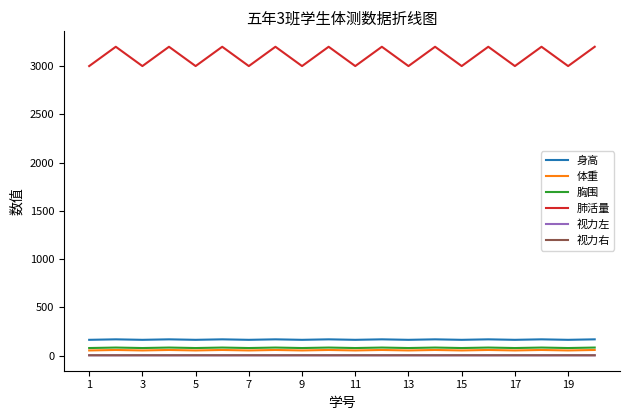

What is the greatest value displayed?

3200.0